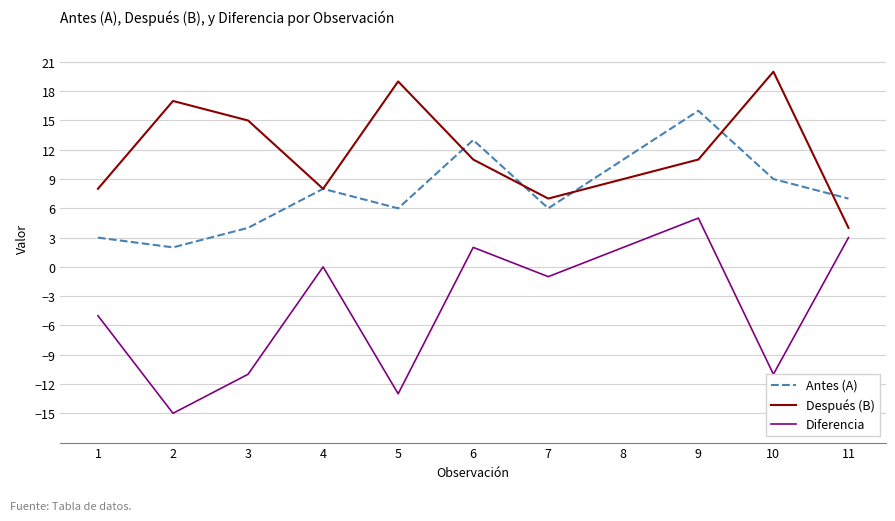

Is the value of Antes (A) at 4 greater than the value of Después (B) at 9?

No